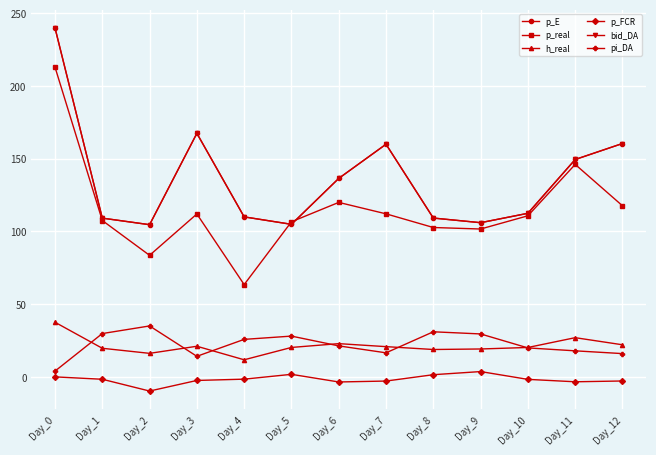

Does the chart have visible grid lines?

Yes